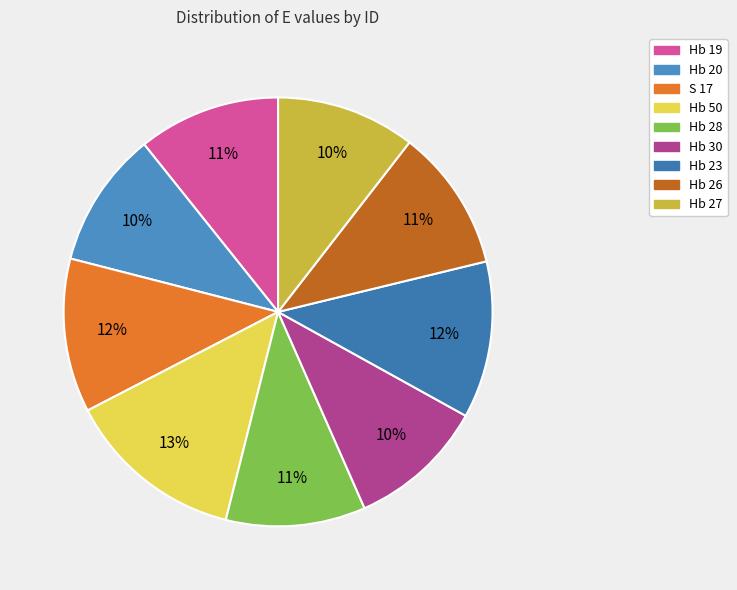

How many segments does this pie chart have?

9